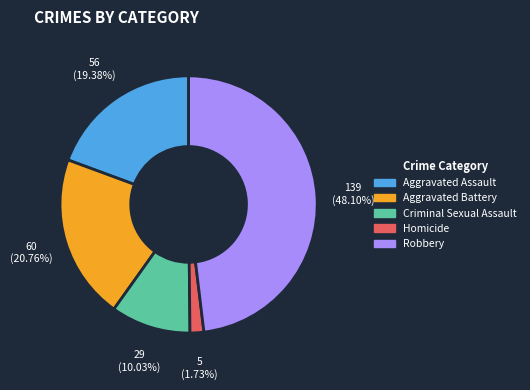

Approximately how many times larger is the value at Criminal Sexual Assault compared to Aggravated Assault?

0.5